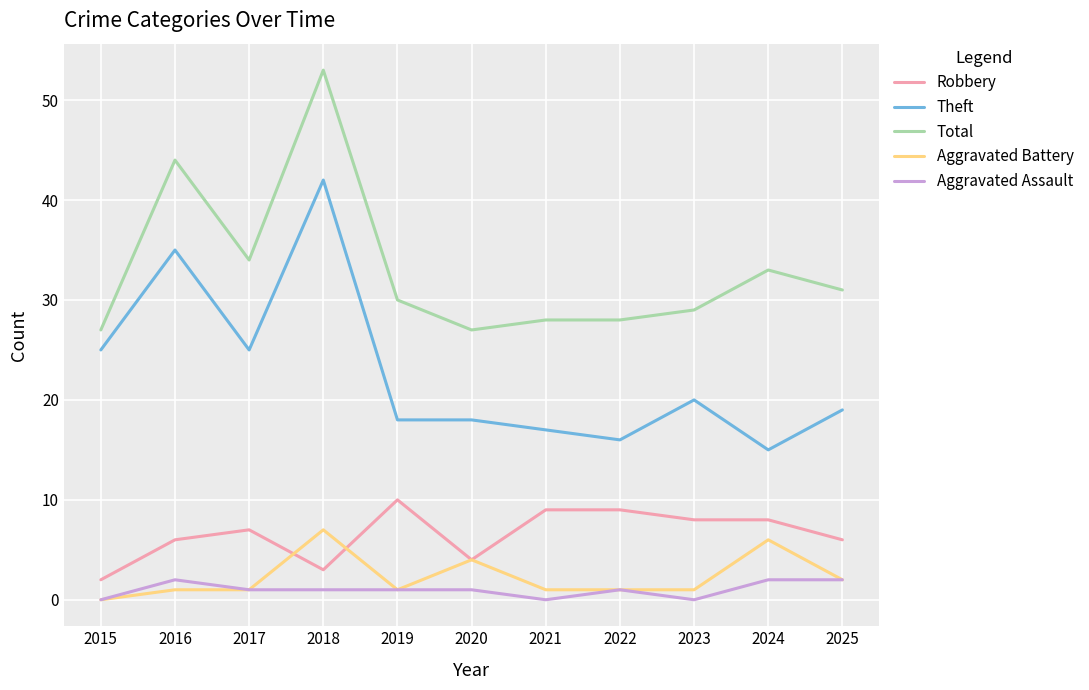

What is the spread (max minus min) of values at 2025?

29